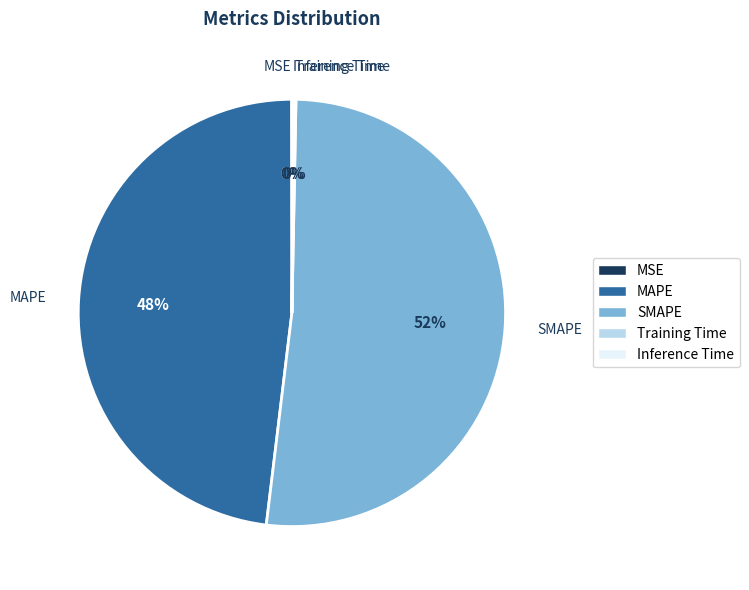

The MAPE slice represents 48% of the pie. True or false?

True